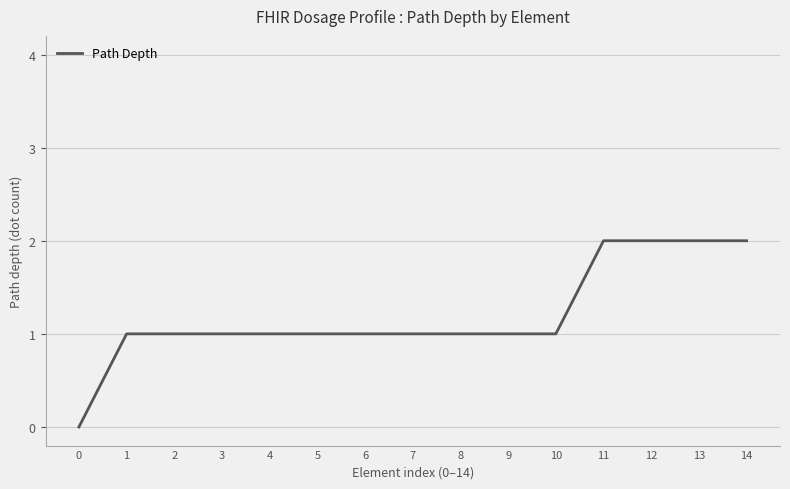

How many lines are shown in the chart?

1